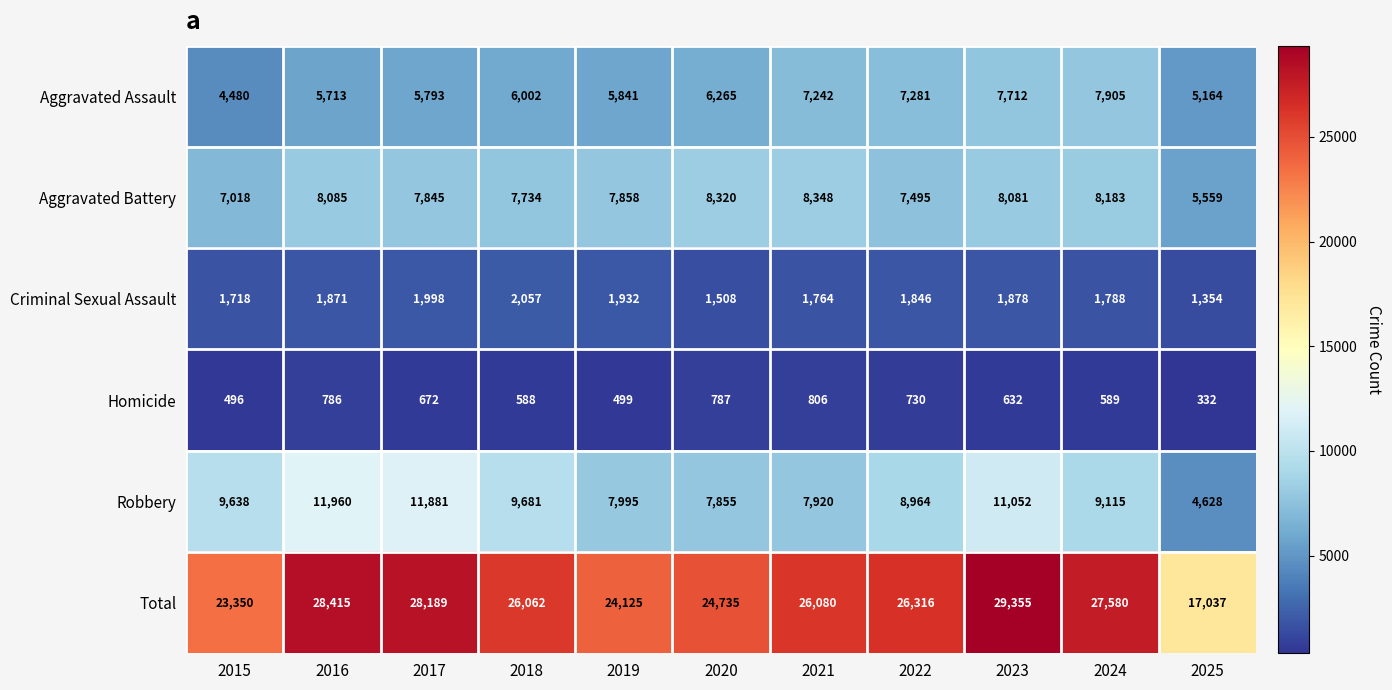

What is the total value across all series at 2023?

58710